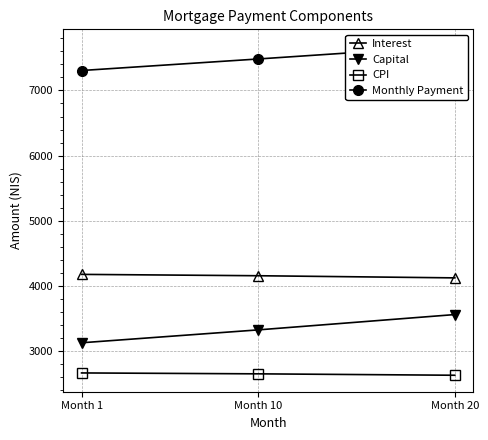

At which category is the sum across all series the highest?

Month 20